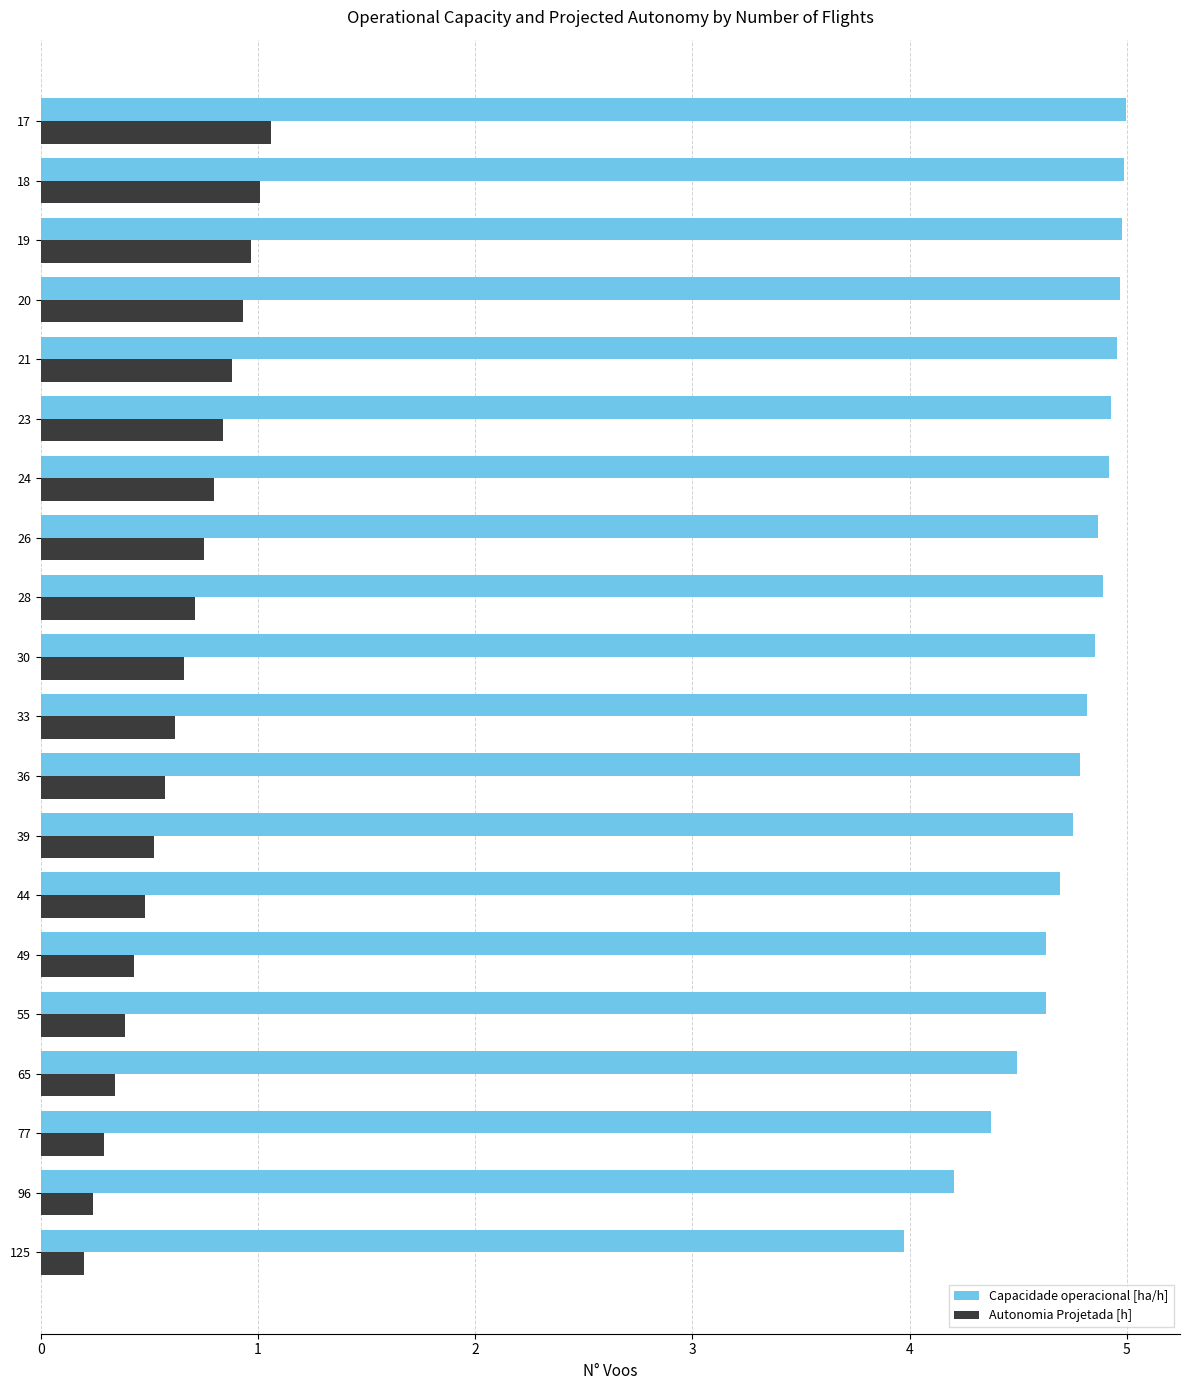

The value of Autonomia Projetada [h] at 28 is 0.7. True or false?

True